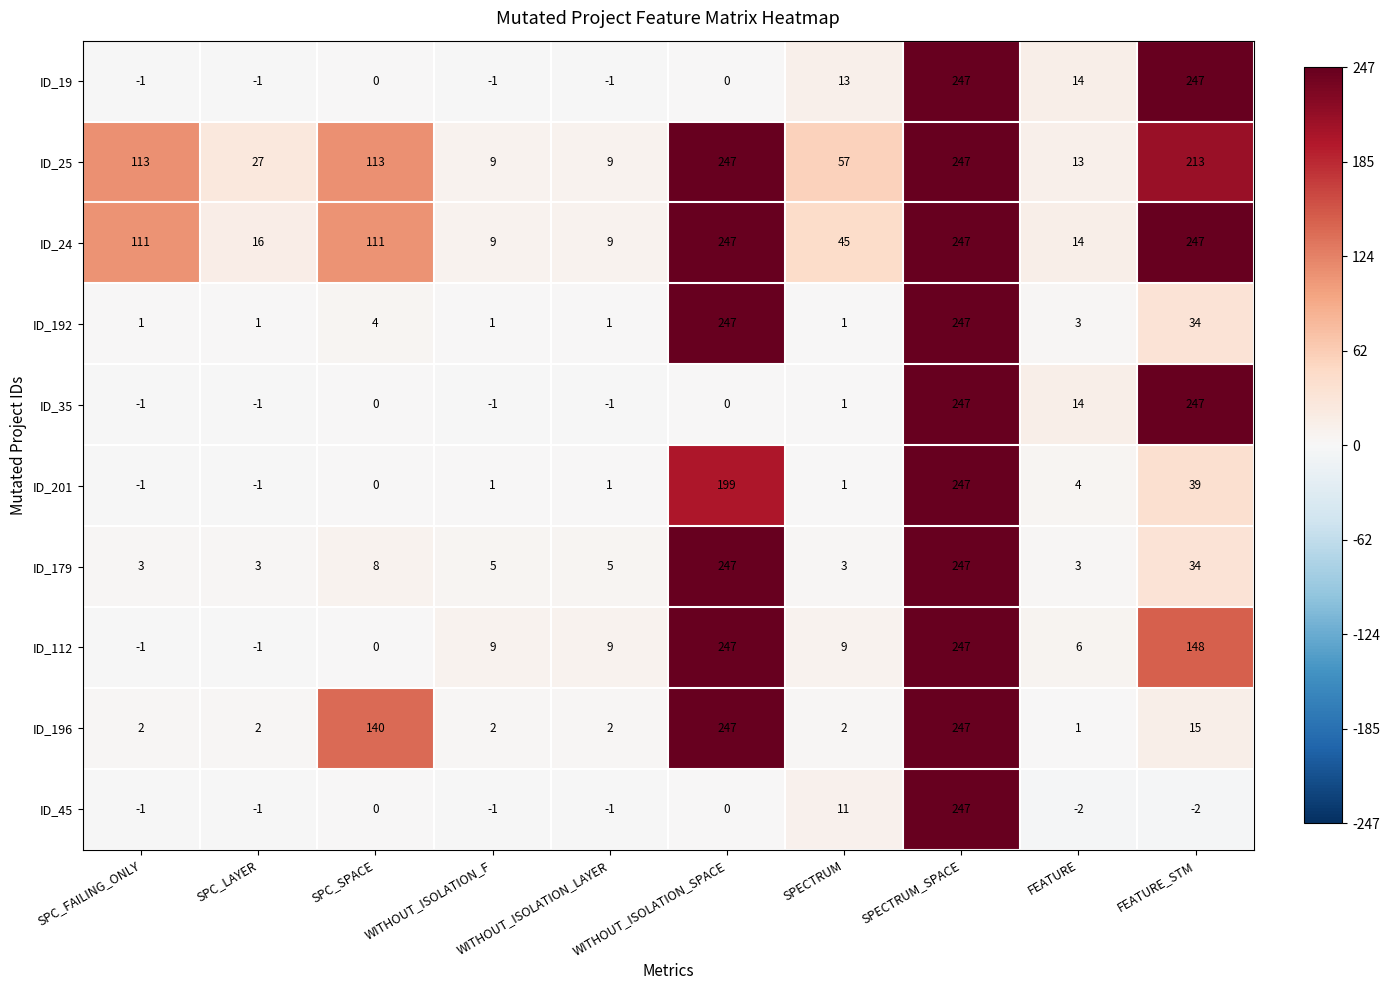

Which series has the widest spread of values?

ID_45